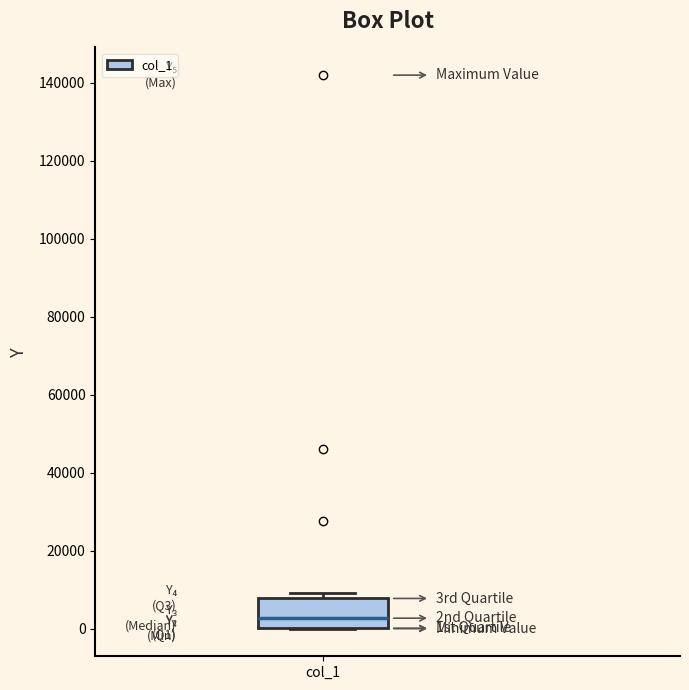

Transcribe this box plot: give where the median line is, the range the box spans, and where the two whiskers end, as read against the y-axis. The values are not printed on the chart, so give them approximately, as read against the axis.

median 2000, box 0 to 8000, whiskers 0 to 10000